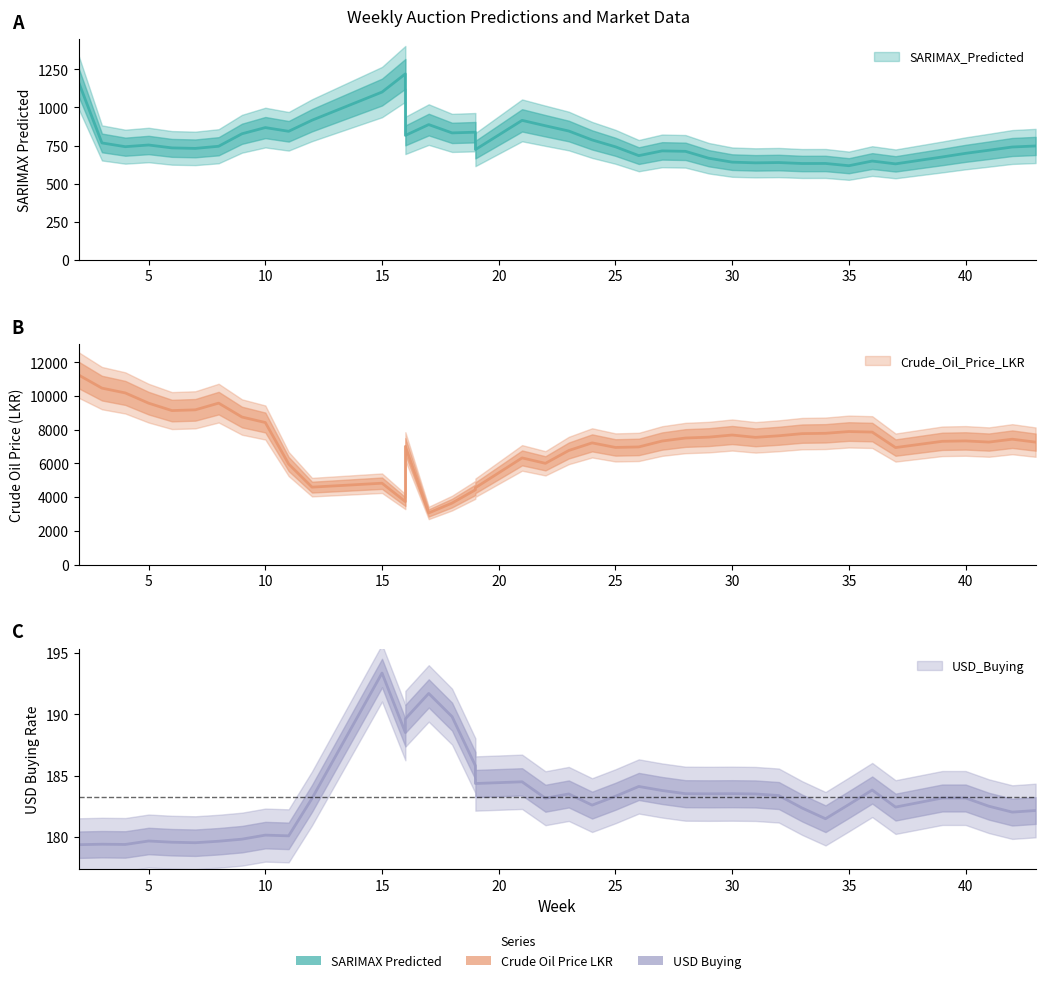

True or false: USD_Buying has a value of 118.5 at 7.

False